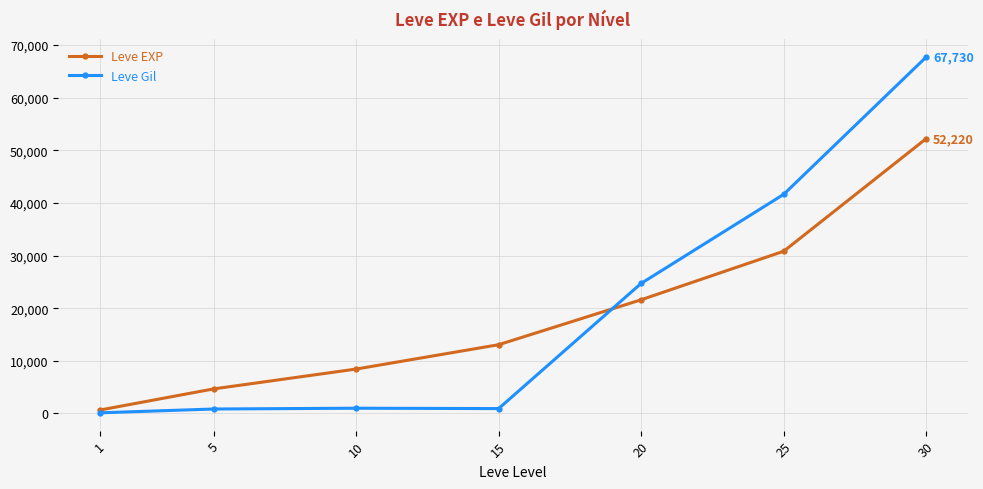

Which series has the widest spread of values?

Leve Gil